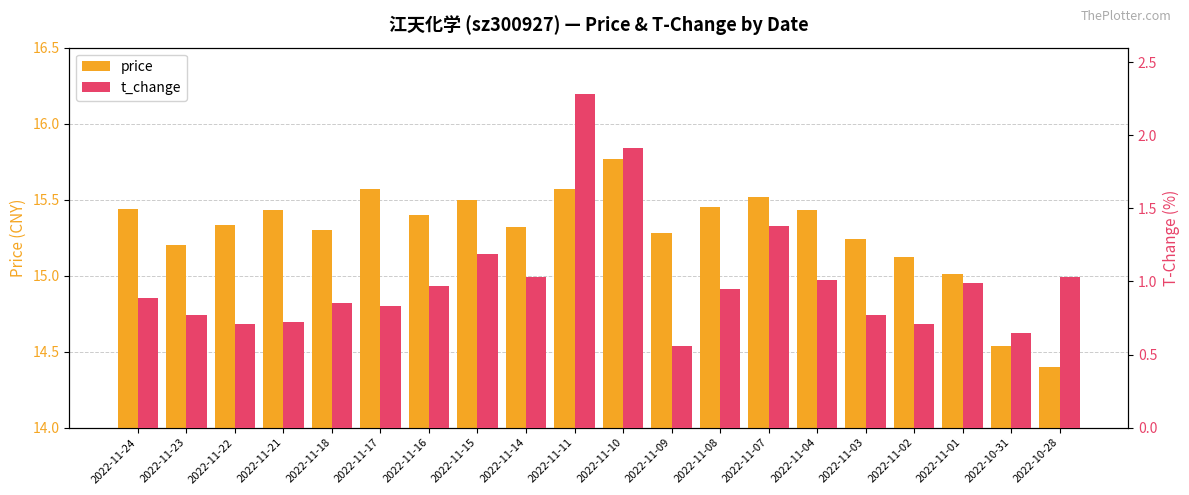

Count the number of data series in this chart.

2